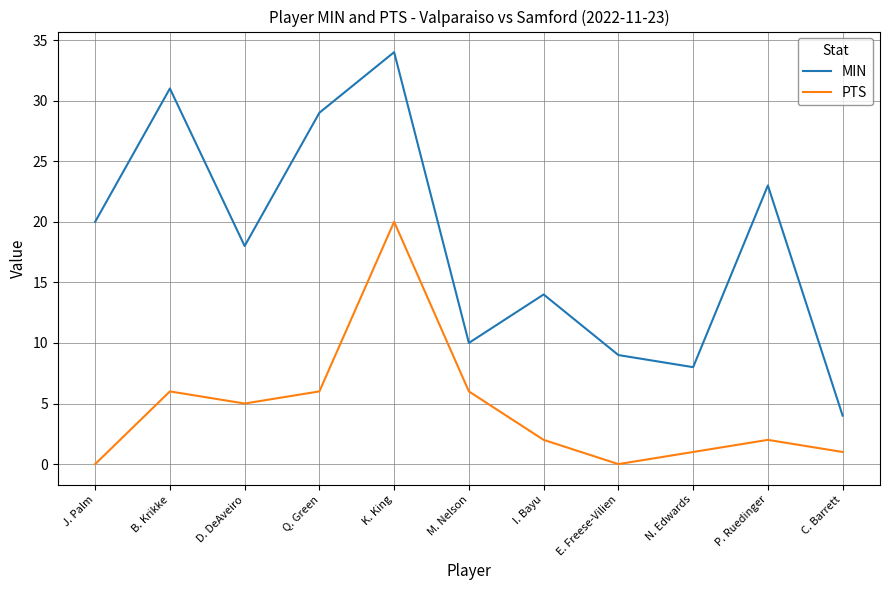

At which label does MIN reach its peak?

K. King